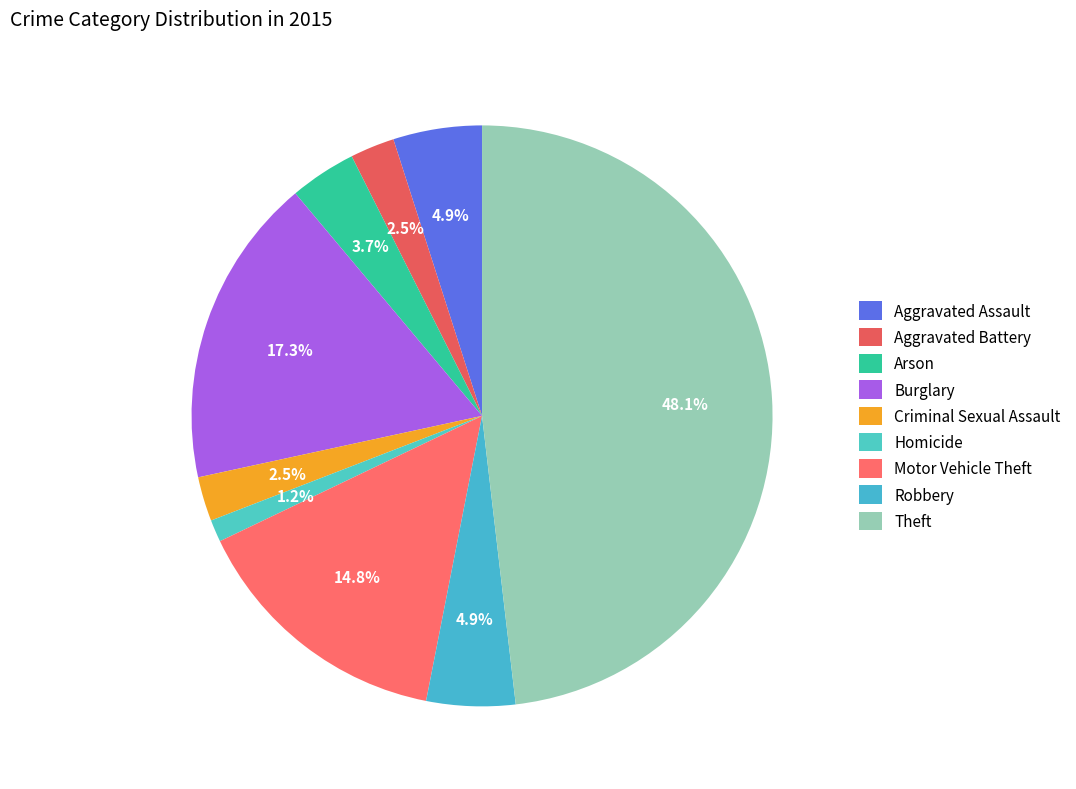

To the nearest percent, what percentage of the pie is Homicide?

1%